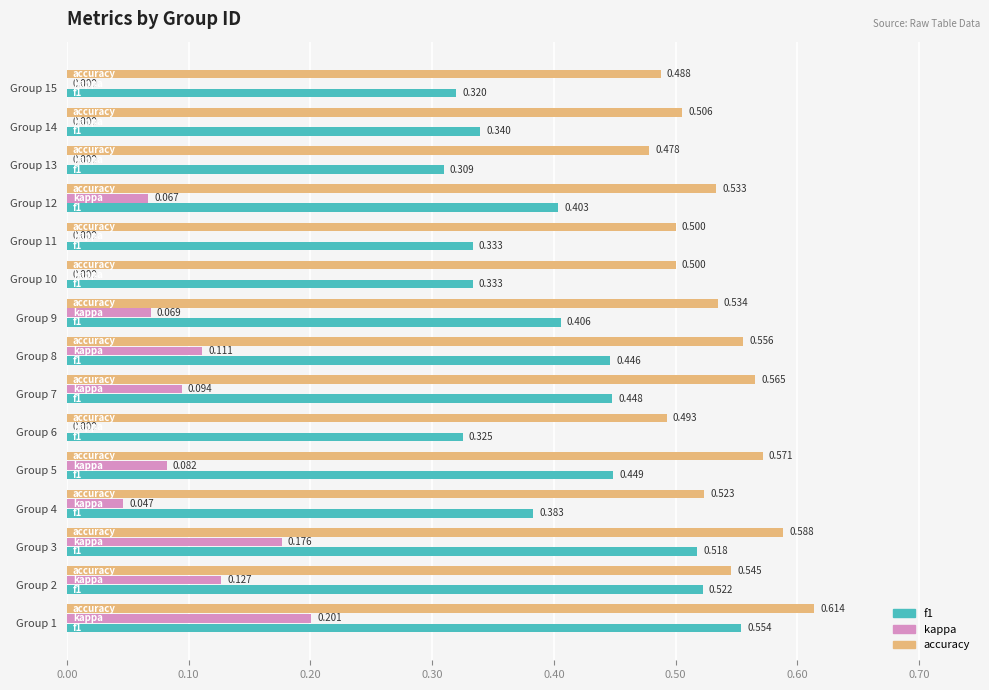

Is the value of kappa at Group 13 greater than the value of f1 at Group 7?

No